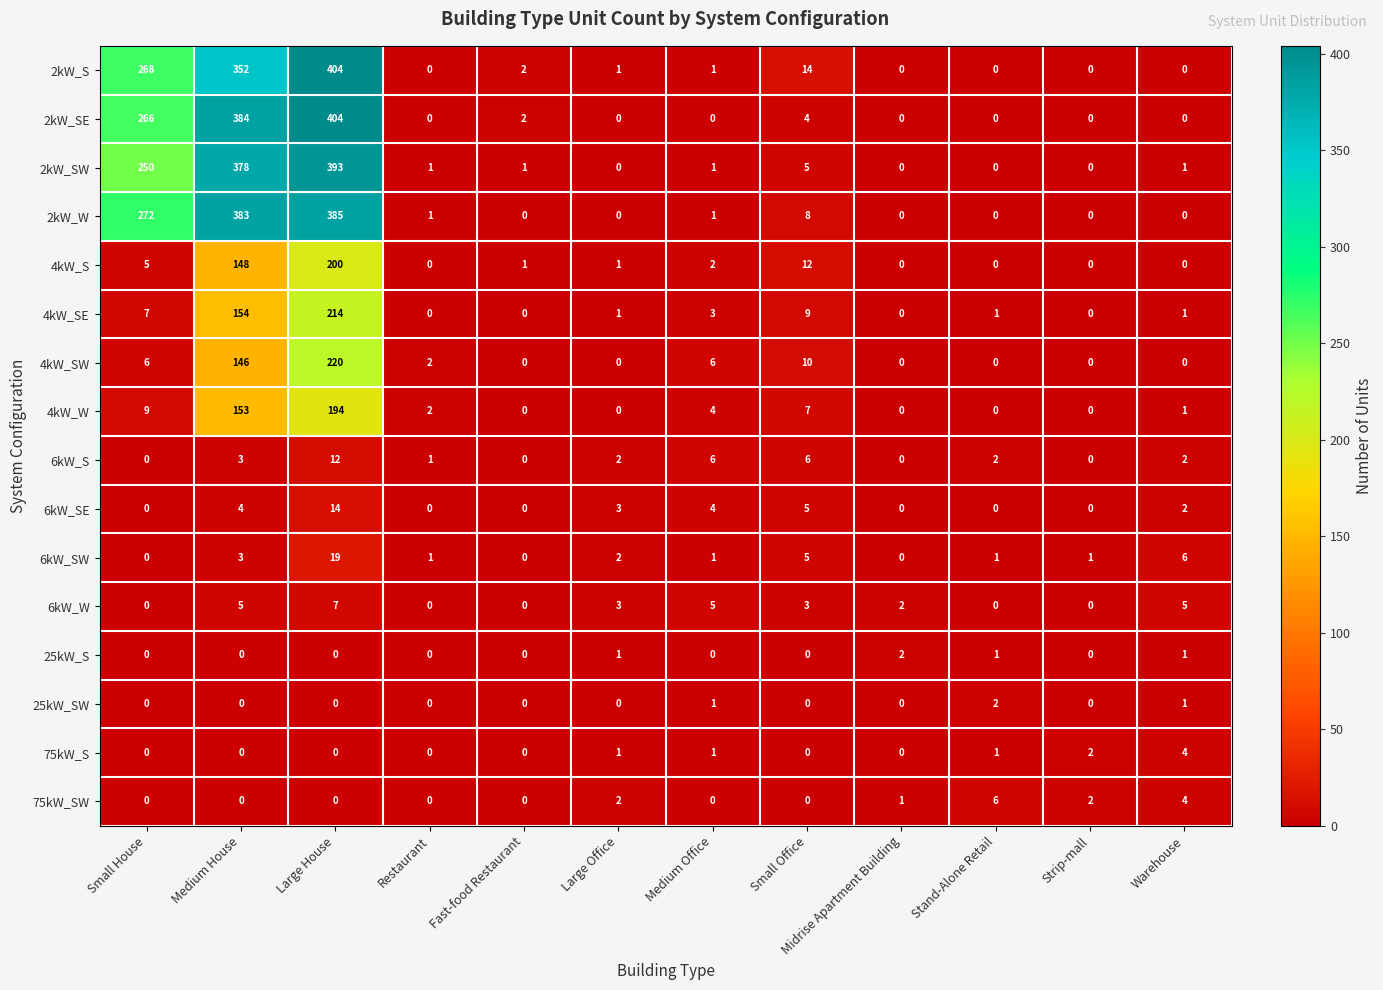

True or false: 2kW_SE has a value of 98 at Medium House.

False